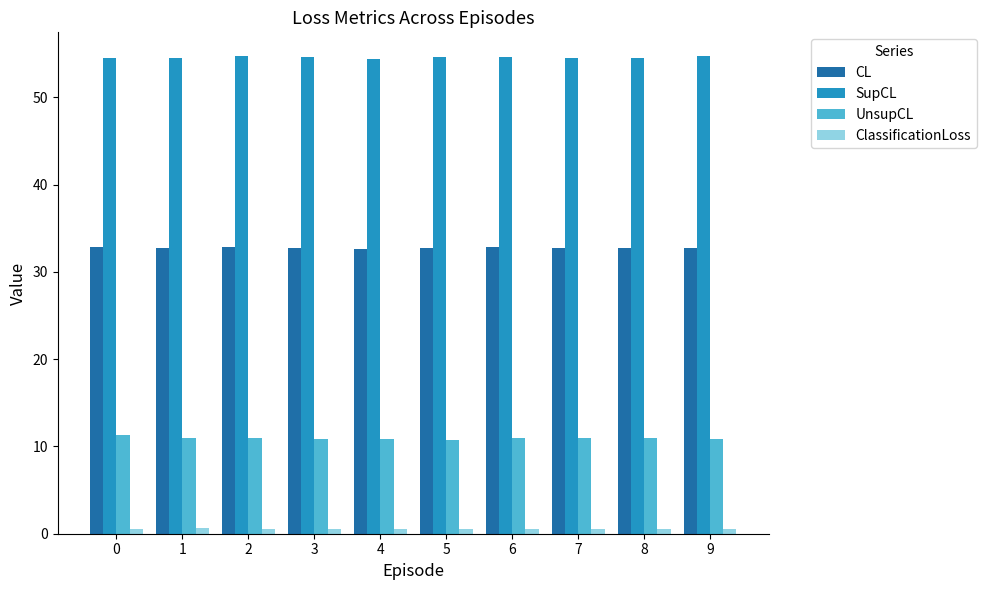

What is the value of the UnsupCL bar at the 4th from the left?

10.8